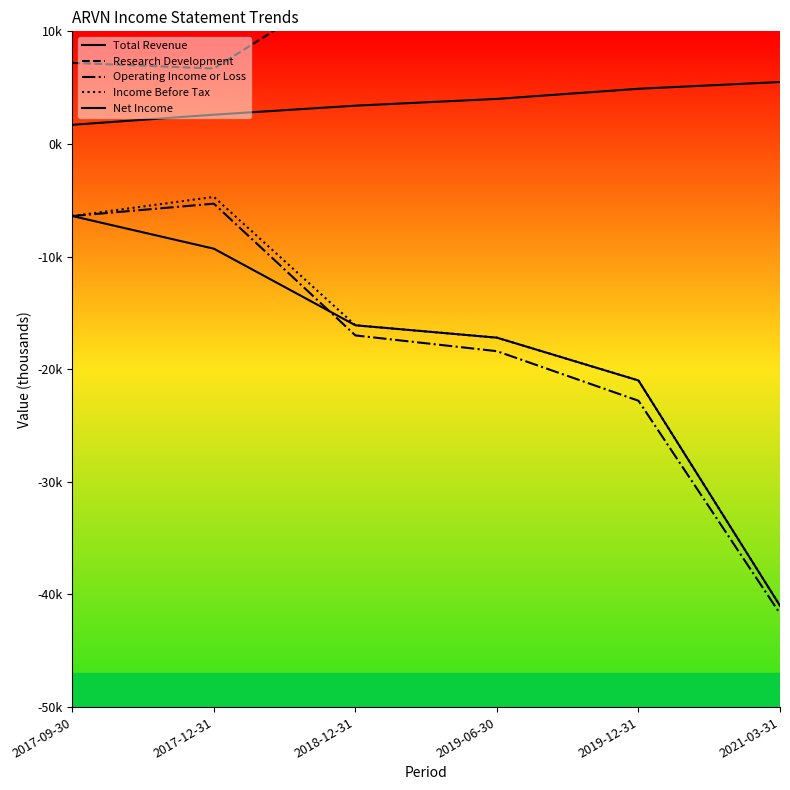

Rank the series by their maximum value, from lowest to highest.

Net Income, Operating Income or Loss, Income Before Tax, Total Revenue, Research Development